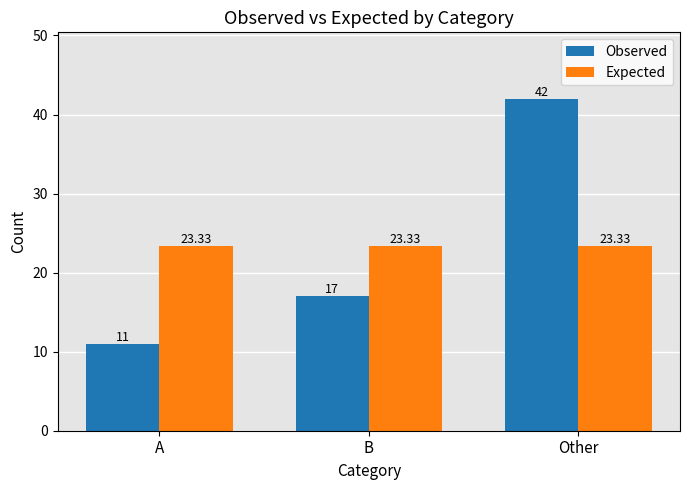

Reading left to right, list all the values displayed in this chart.

Observed: 11.0	17.0	42.0
Expected: 23.3	23.3	23.3